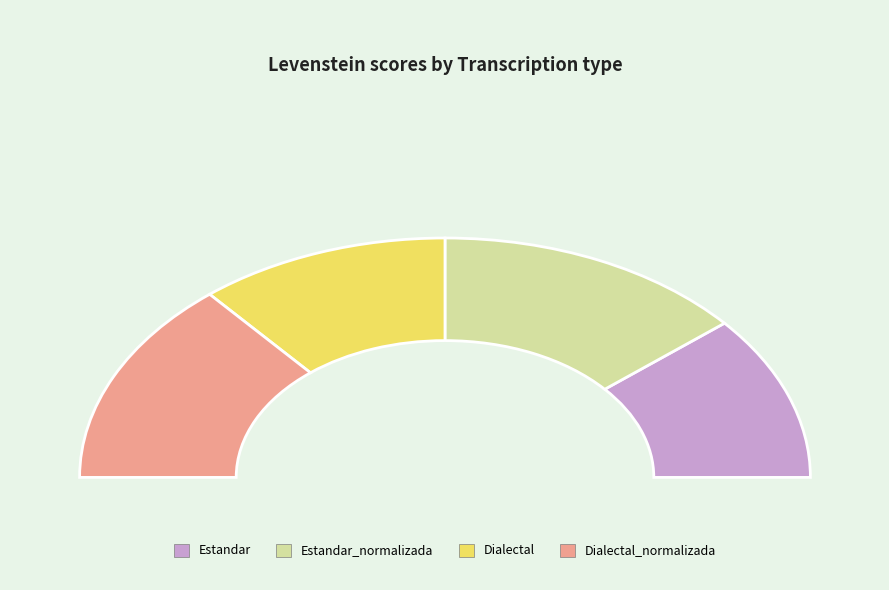

Which slice is the smallest?

Estandar